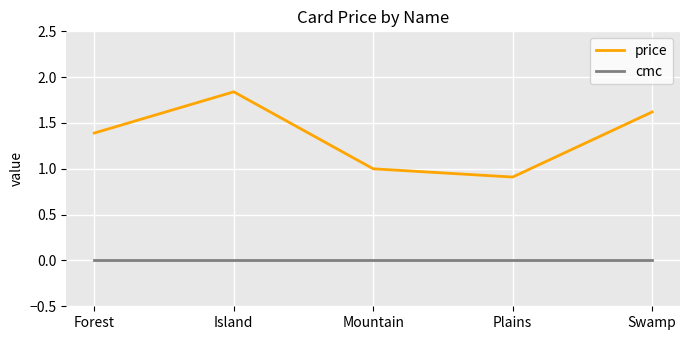

Is the value of cmc at Plains greater than the value of price at Mountain?

No